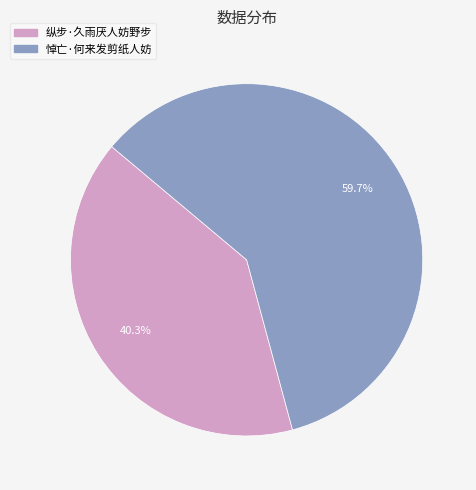

Between 纵步·久雨厌人妨野步 and 悼亡·何来发剪纸人妨, which is larger?

悼亡·何来发剪纸人妨